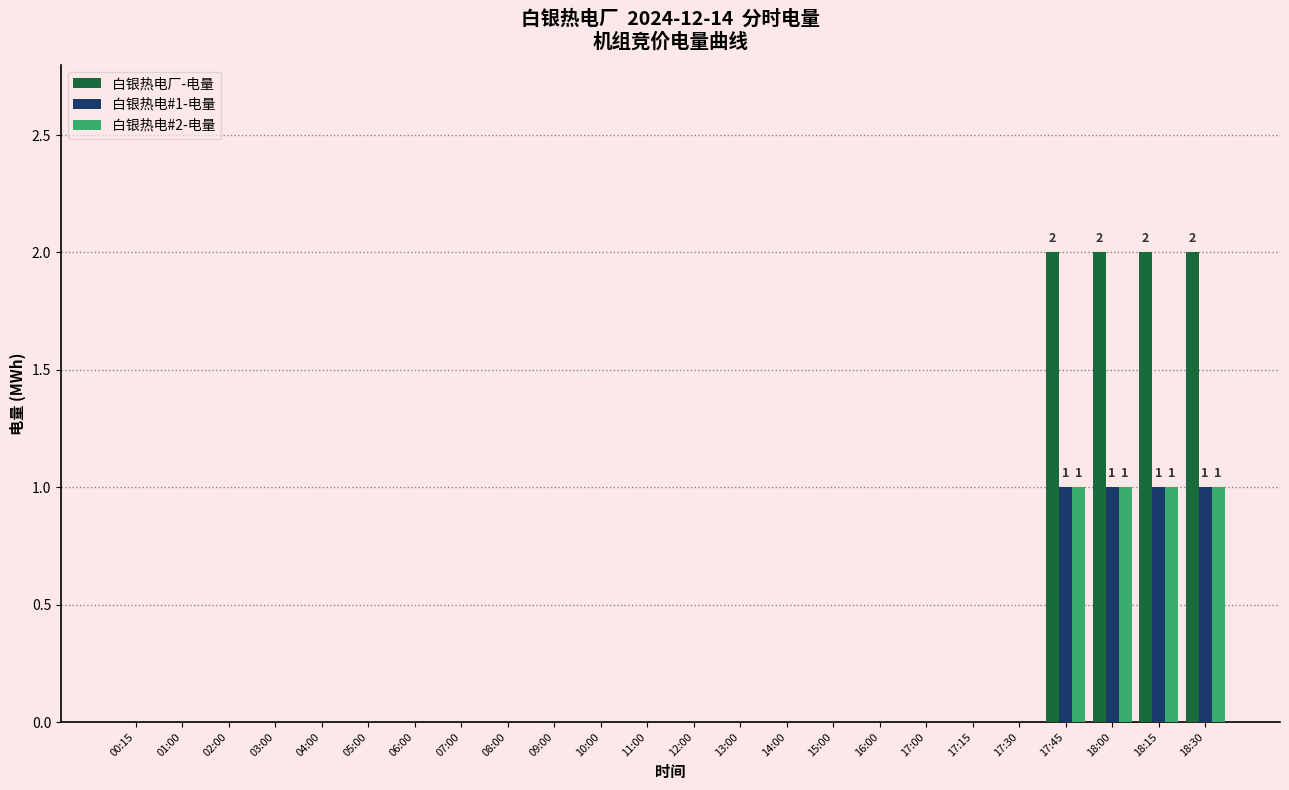

Is it true that 白银热电厂-电量 equals 0 at 00:15?

True